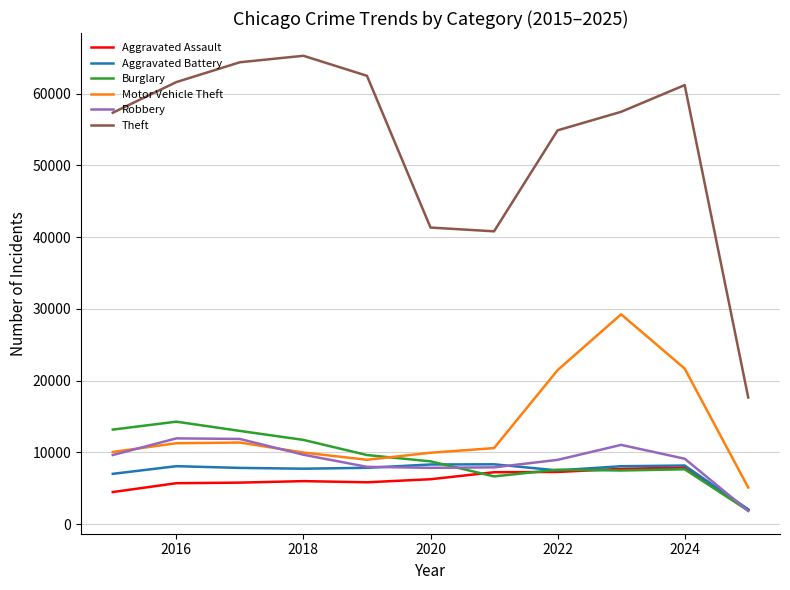

Which series has the largest total across all categories?

Theft